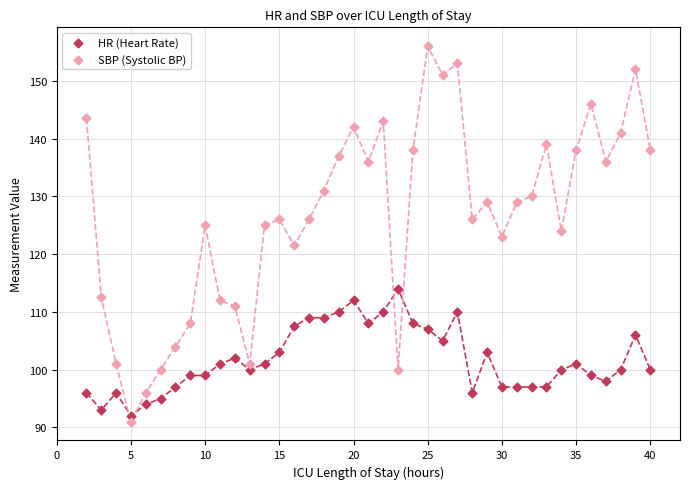

What is the X range (max minus min) for the scatter plot?

38.0